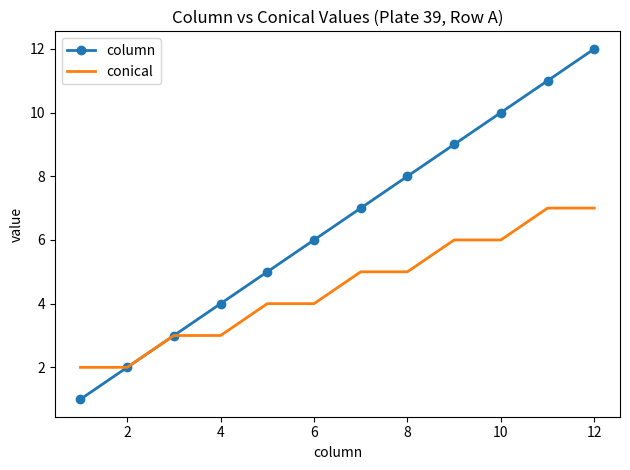

List the series in order of their peak value, highest first.

column, conical